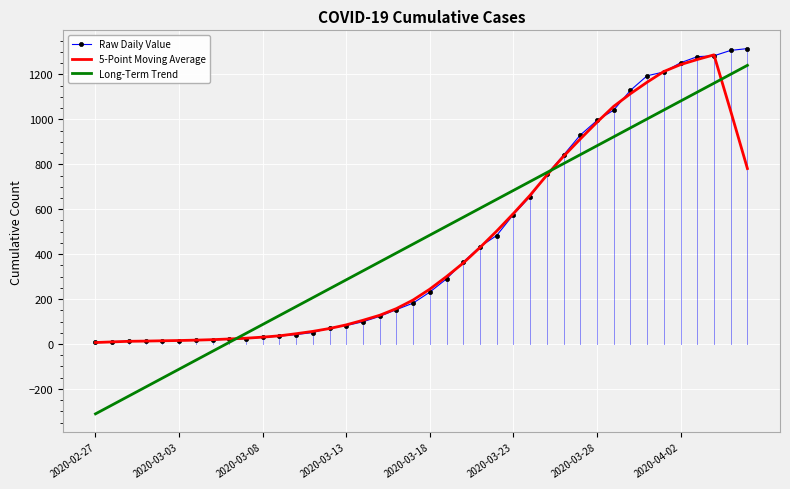

Which series has the widest spread of values?

Long-Term Trend